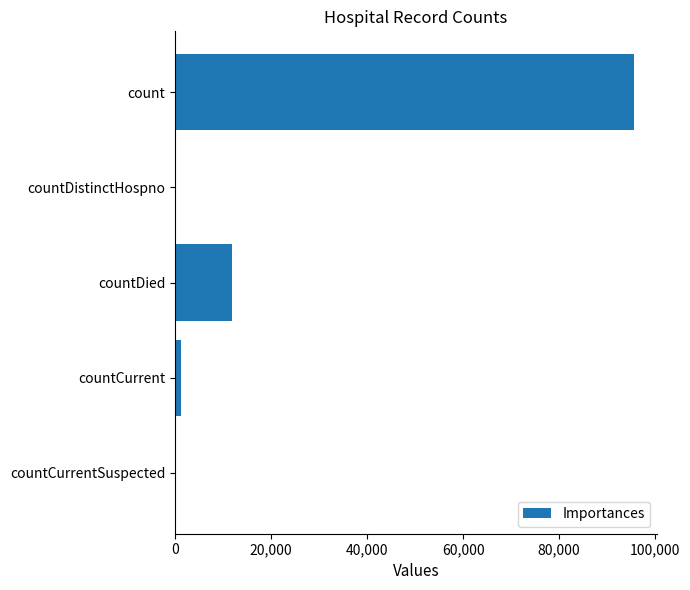

What is the greatest value displayed?

95636